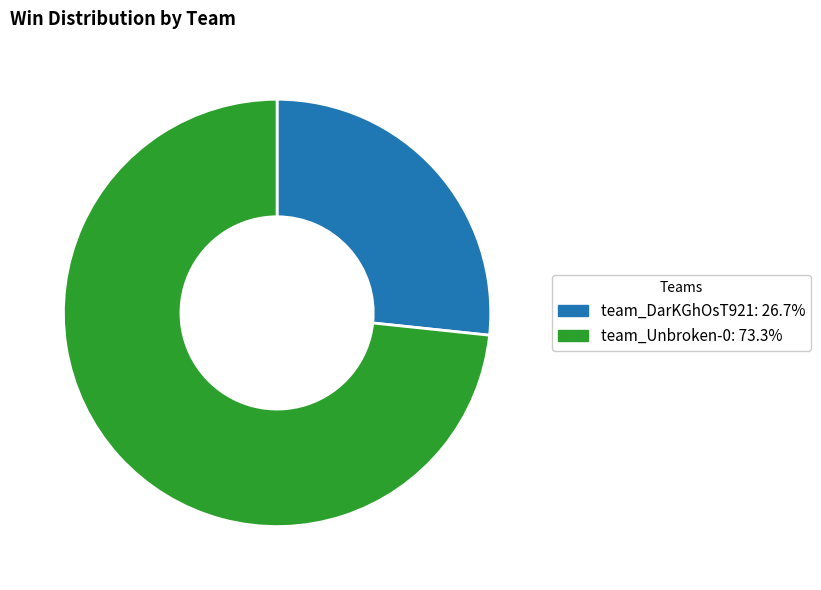

Is there any slice that represents more than half of the pie?

Yes